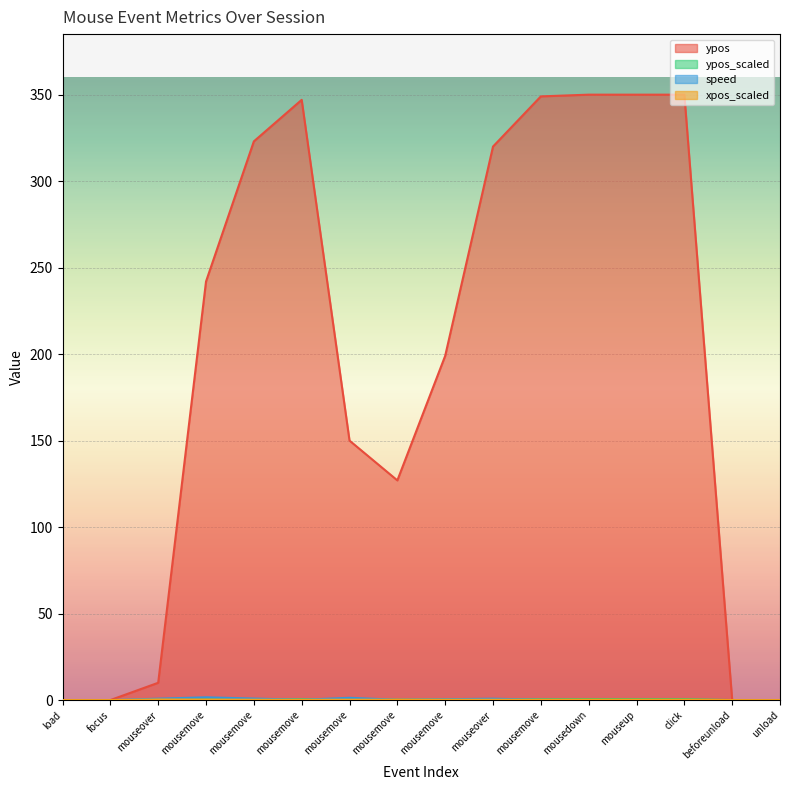

Reading right to left, transcribe all the data shown in this chart.

ypos: 0.0	0.0	350.0	350.0	350.0	349.0	320.0	199.0	127.0	150.0	347.0	323.0	242.0	10.0	0.0	0.0
ypos_scaled: 0.0	0.0	0.5	0.5	0.5	0.5	0.5	0.3	0.2	0.2	0.5	0.5	0.4	0.0	0.0	0.0
speed: 0.0	0.0	0.0	0.0	0.0	0.2	0.8	0.5	0.2	1.3	0.2	0.9	1.6	0.8	0.0	0.0
xpos_scaled: 0.0	0.0	0.2	0.2	0.2	0.2	0.2	0.2	0.2	0.2	0.2	0.2	0.3	0.3	0.0	0.0